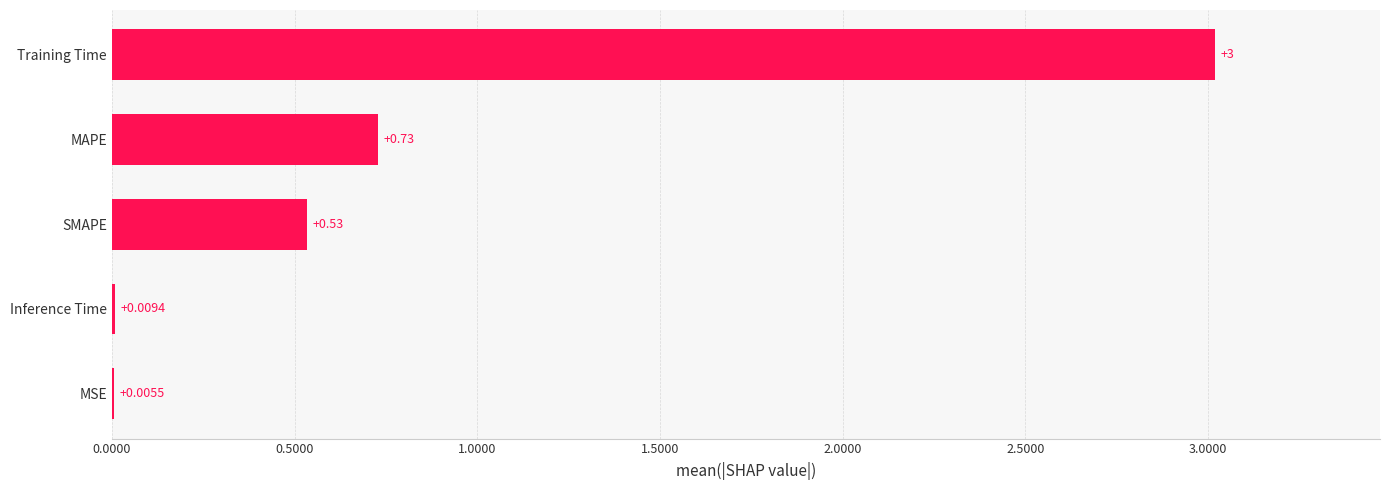

What is the change in value from MSE to MAPE?

+0.7